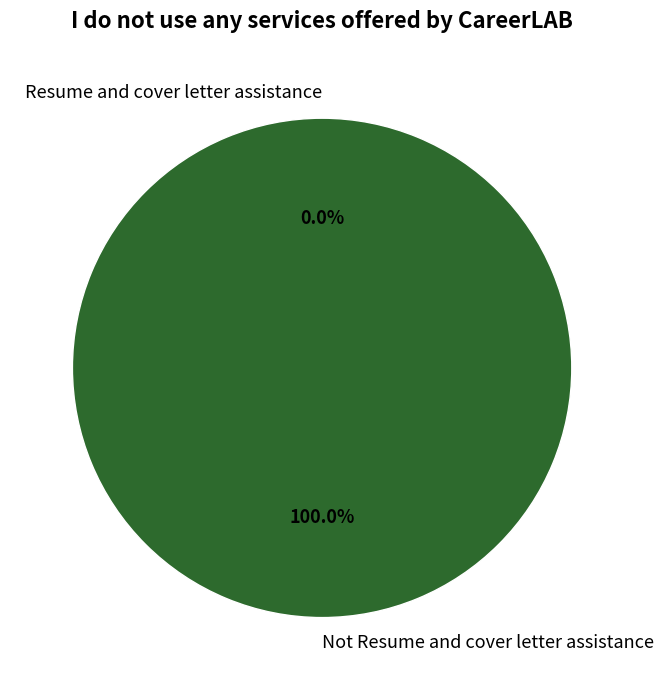

Which slice represents more than half of the pie?

Not Resume and cover letter assistance